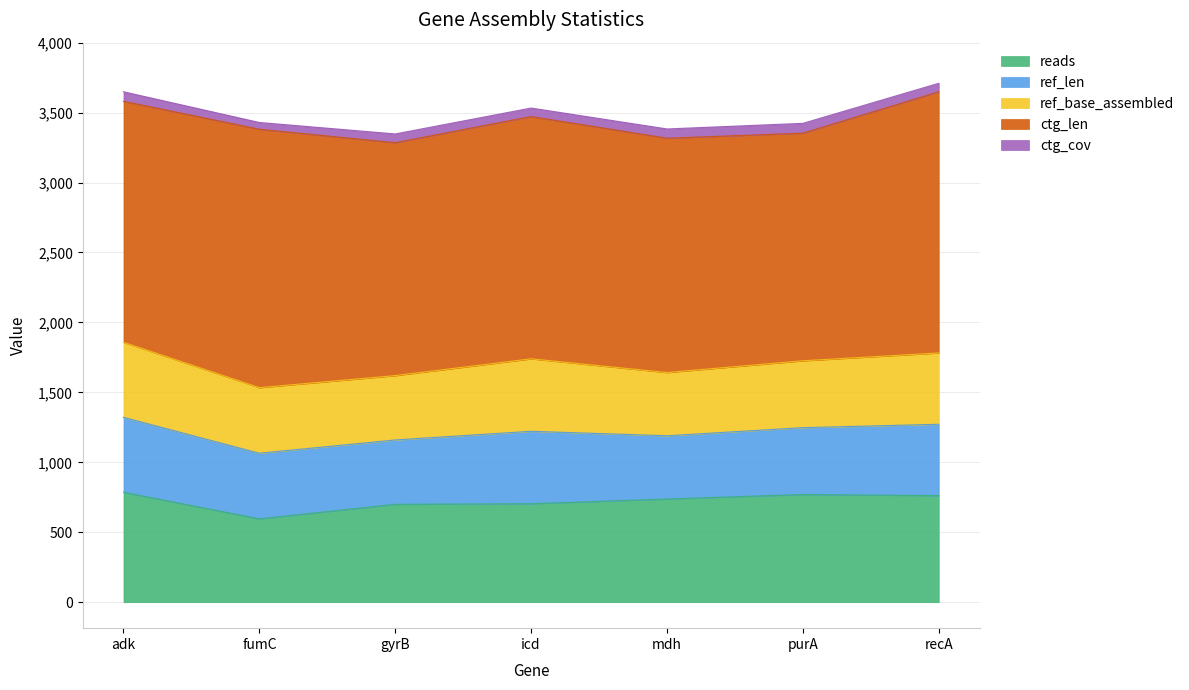

Where is the first local maximum for ctg_cov?

gyrB